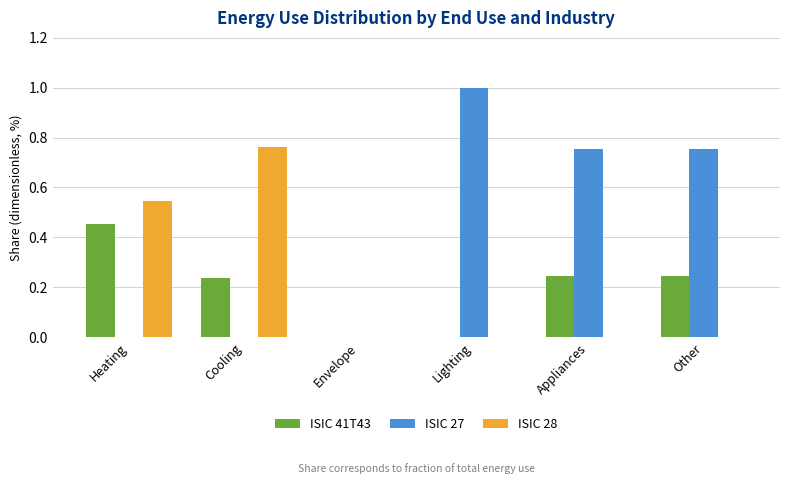

Between Heating and Lighting, which series saw the biggest shift?

ISIC 27